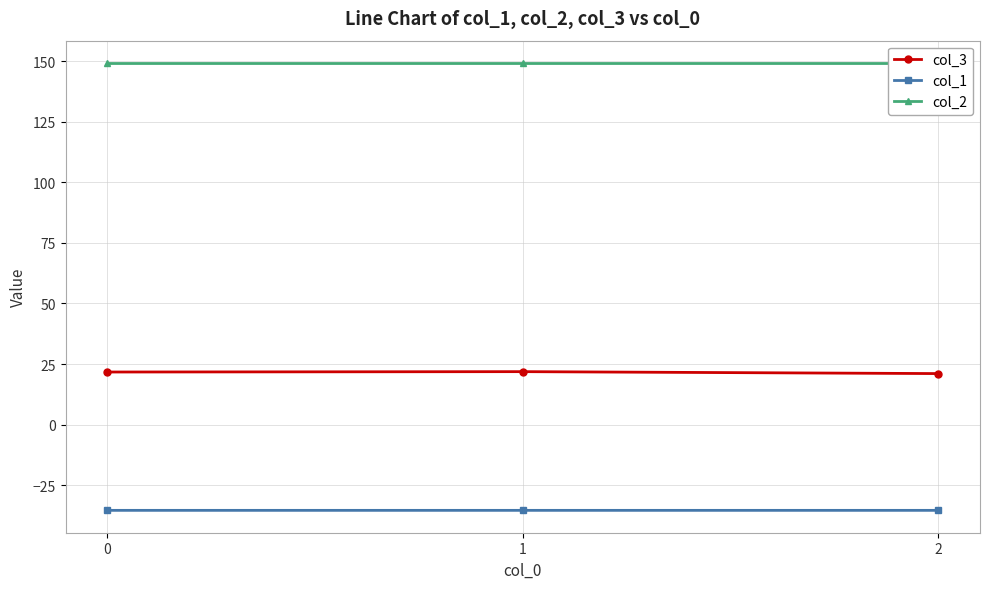

What is the maximum value for col_1?

-35.4